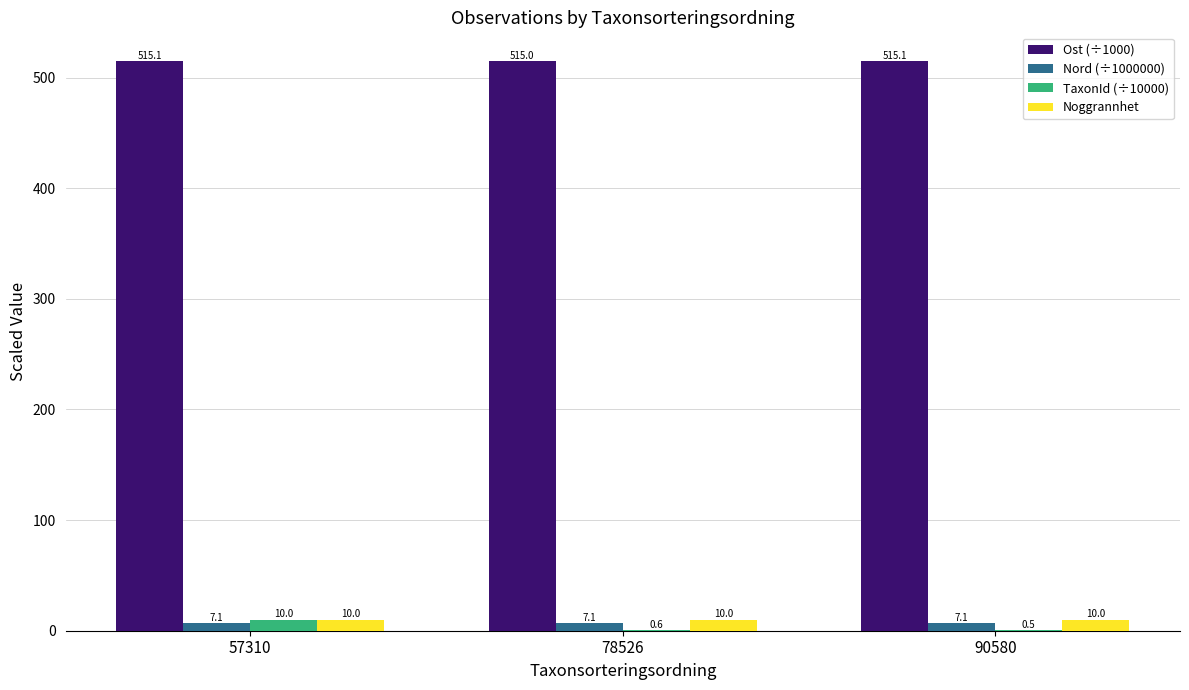

What is the approximate value of Nord (÷1000000) at 90580?

7.1